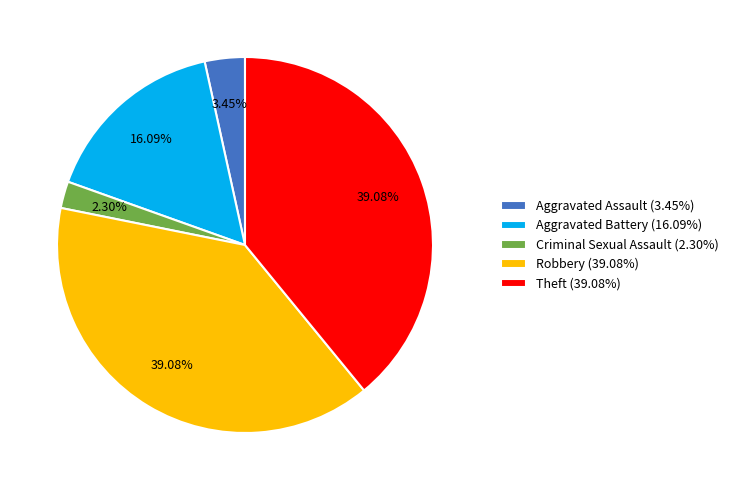

True or false: Criminal Sexual Assault accounts for 12% of the total.

False